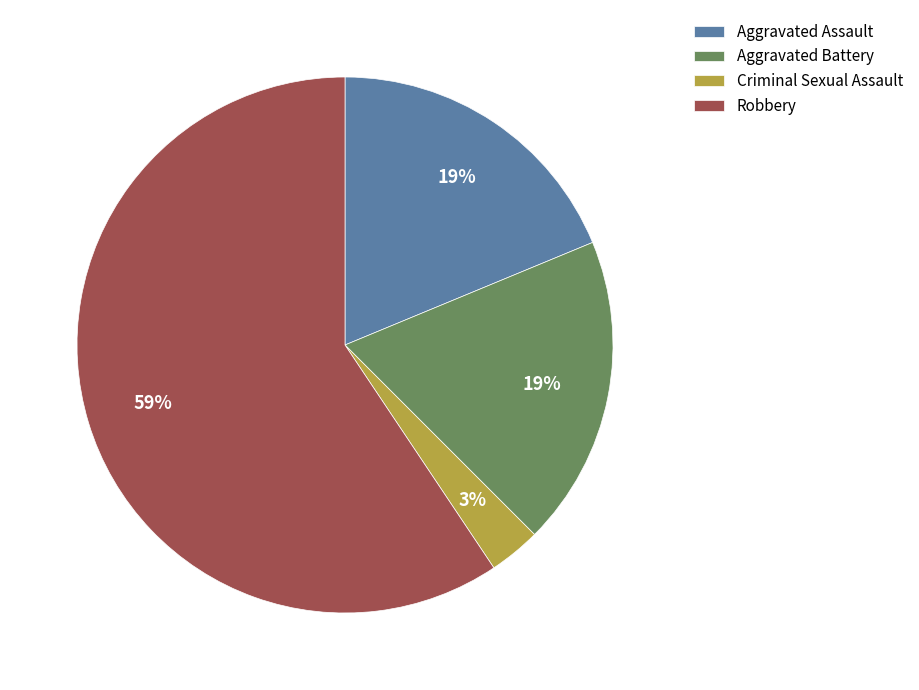

To the nearest percent, what percentage of the pie is Robbery?

59%